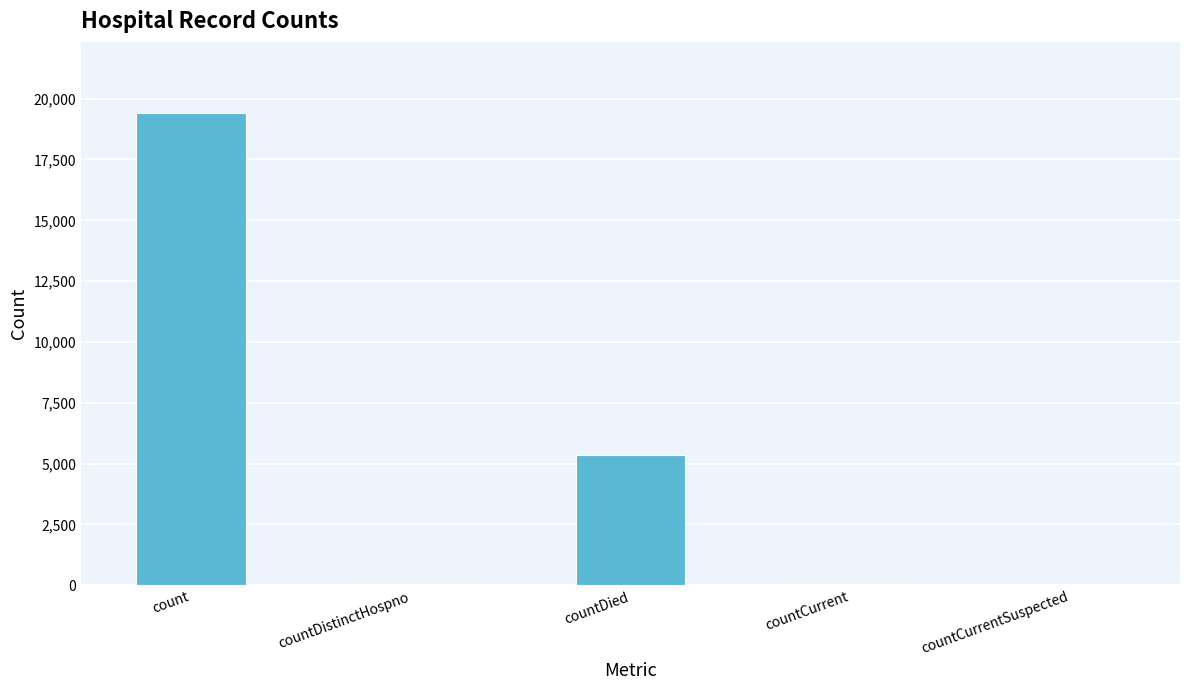

What is the sum of all values?

24875